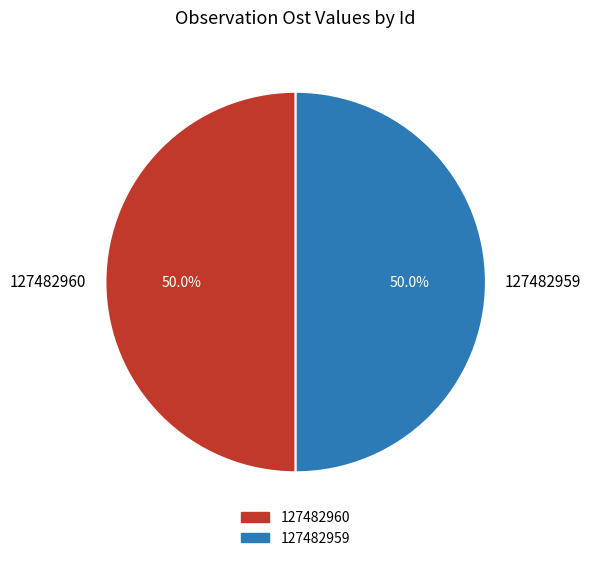

True or false: 127482959 accounts for 61% of the total.

False